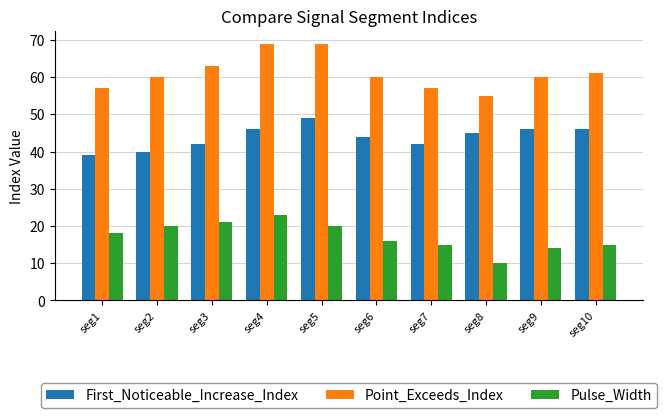

At how many categories does at least one series exceed 51?

10